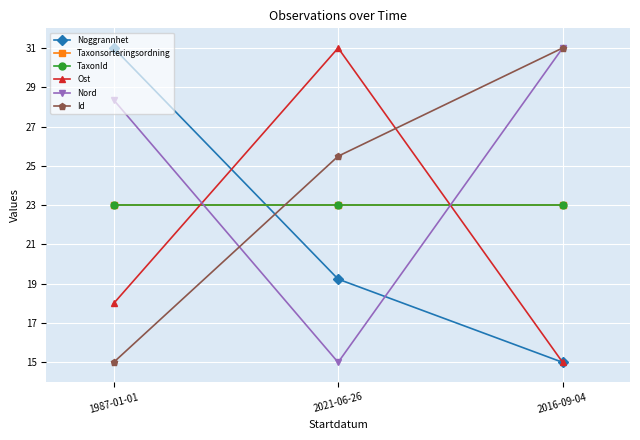

Is this an area chart (filled region under the line)?

No